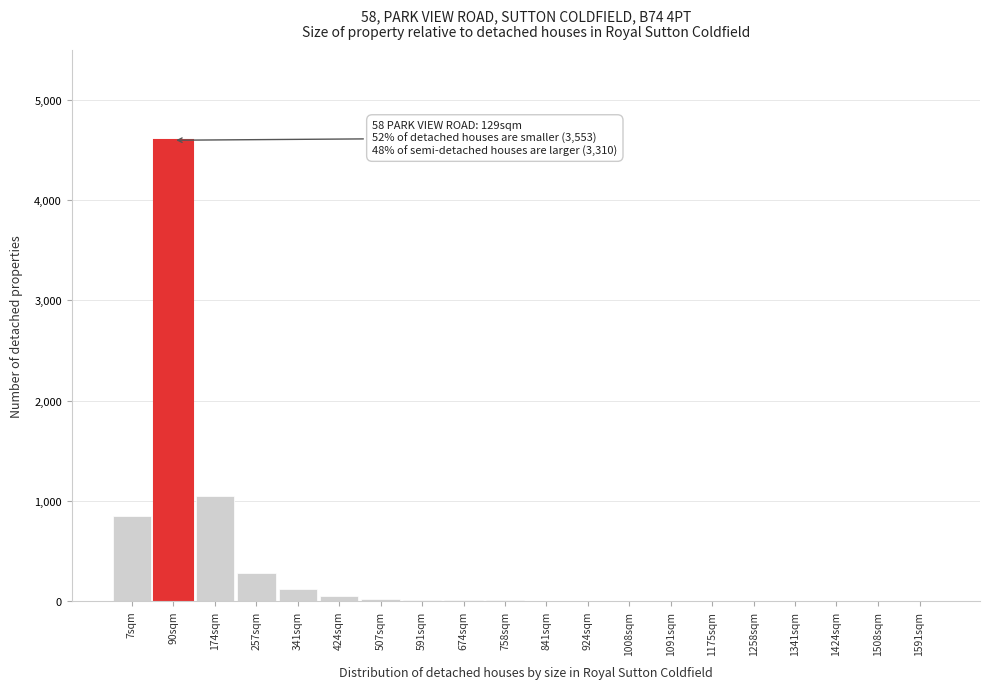

At which label is the value closest to 2300?

174sqm